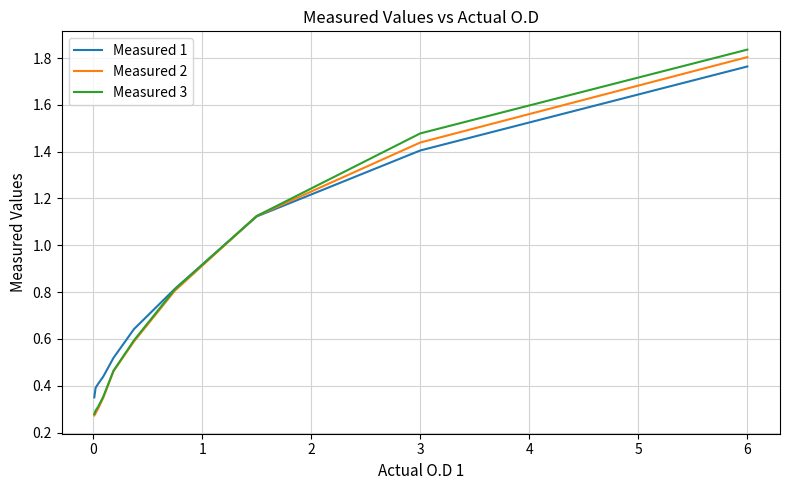

What are all the series names shown in the legend?

Measured 1, Measured 2, Measured 3